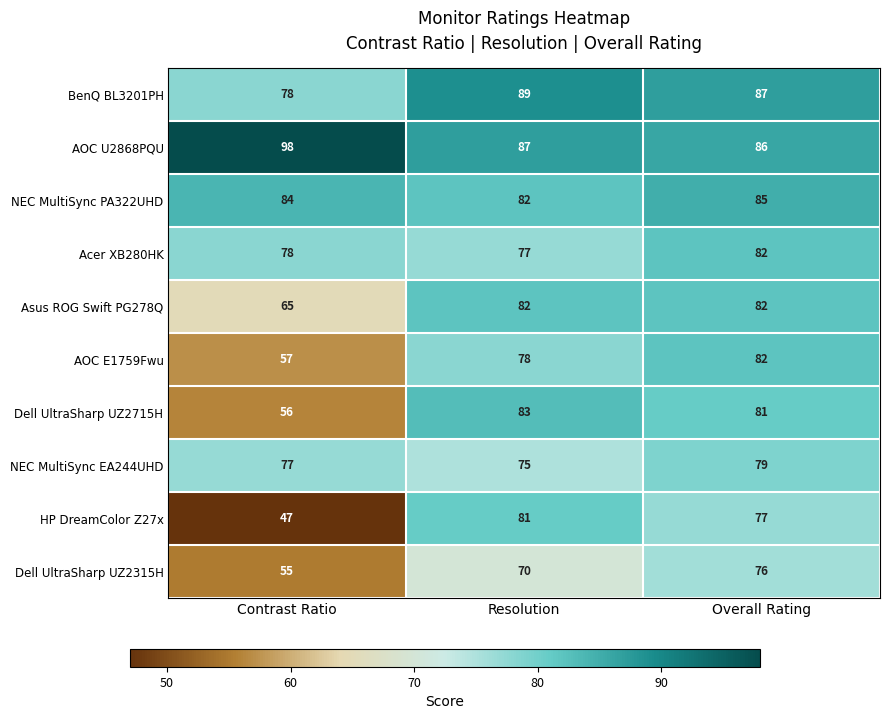

Reading left to right, extract all data points from this chart.

BenQ BL3201PH: 78	89	87
AOC U2868PQU: 98	87	86
NEC MultiSync PA322UHD: 84	82	85
Acer XB280HK: 78	77	82
Asus ROG Swift PG278Q: 65	82	82
AOC E1759Fwu: 57	78	82
Dell UltraSharp UZ2715H: 56	83	81
NEC MultiSync EA244UHD: 77	75	79
HP DreamColor Z27x: 47	81	77
Dell UltraSharp UZ2315H: 55	70	76